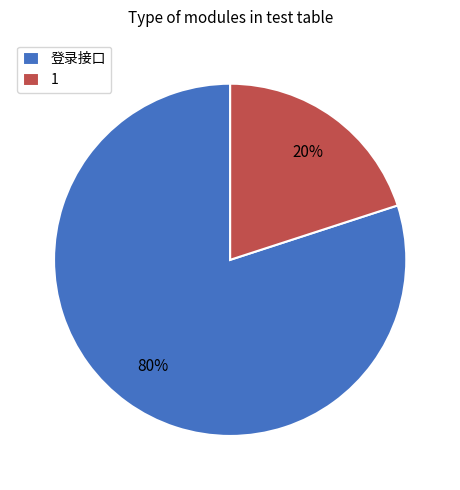

To the nearest percent, what portion does 登录接口 represent?

80%